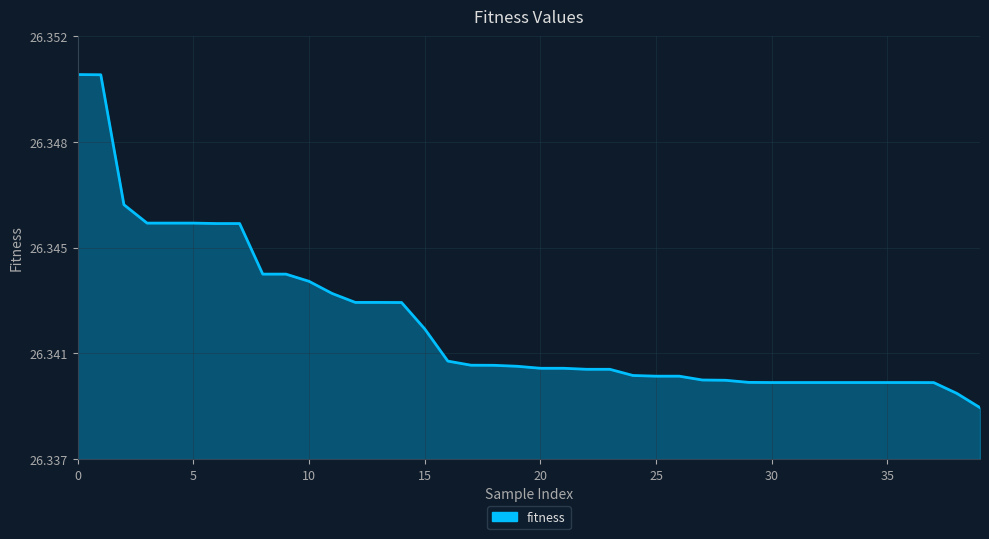

Reading right to left, transcribe all the data shown in this chart.

39=26.3	38=26.3	37=26.3	36=26.3	35=26.3	34=26.3	33=26.3	32=26.3	31=26.3	30=26.3	29=26.3	28=26.3	27=26.3	26=26.3	25=26.3	24=26.3	23=26.3	22=26.3	21=26.3	20=26.3	19=26.3	18=26.3	17=26.3	16=26.3	15=26.3	14=26.3	13=26.3	12=26.3	11=26.3	10=26.3	9=26.3	8=26.3	7=26.3	6=26.3	5=26.3	4=26.3	3=26.3	2=26.3	1=26.4	0=26.4